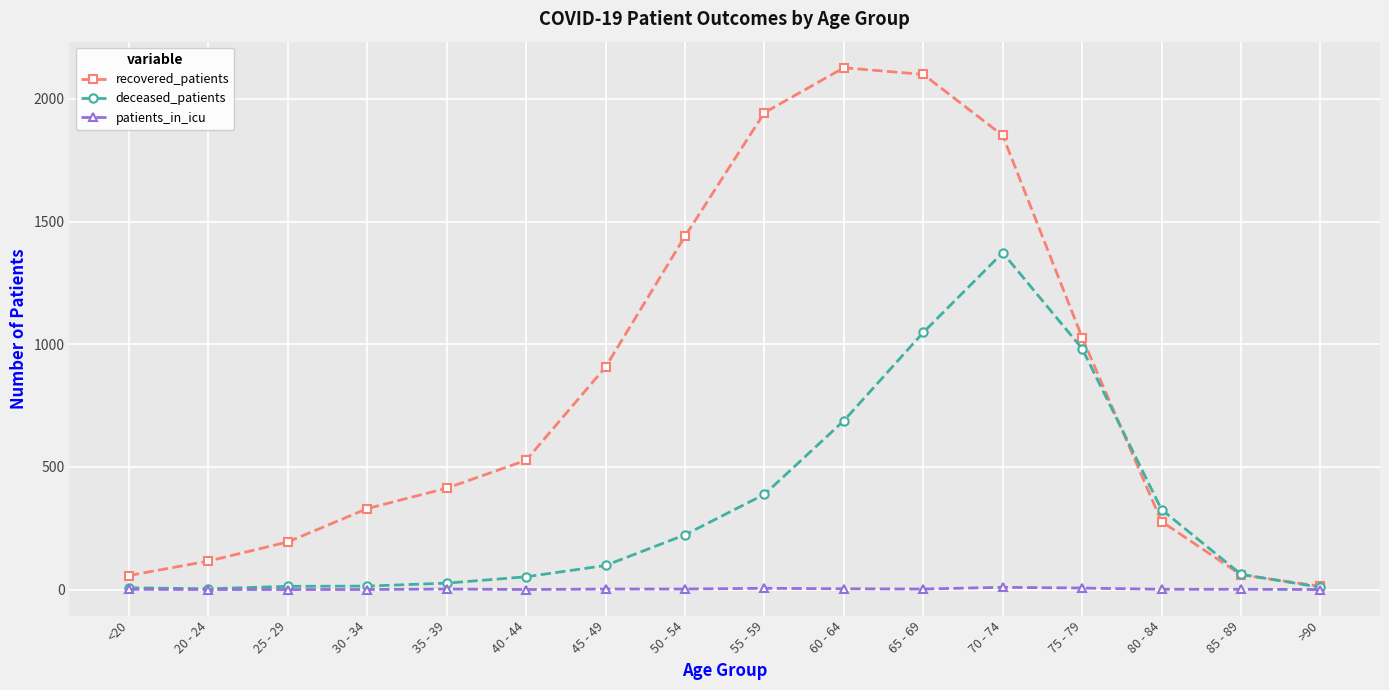

What is the value of the deceased_patients point at the 4th from the left?

14